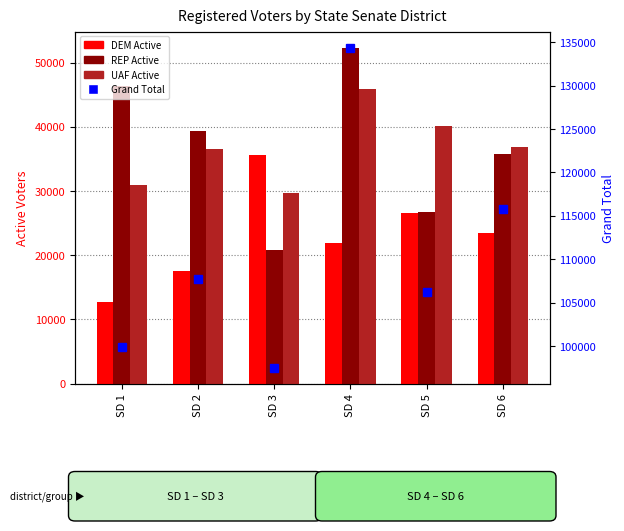

At which label is DEM Active closest to 24148?

SD 6